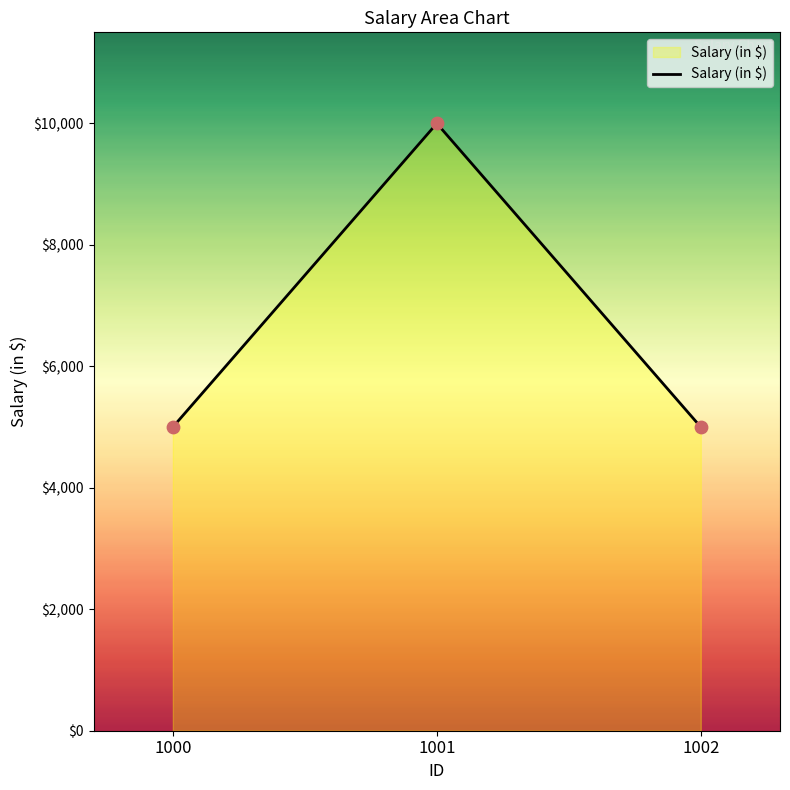

Which has a higher value, 1001 or 1000?

1001